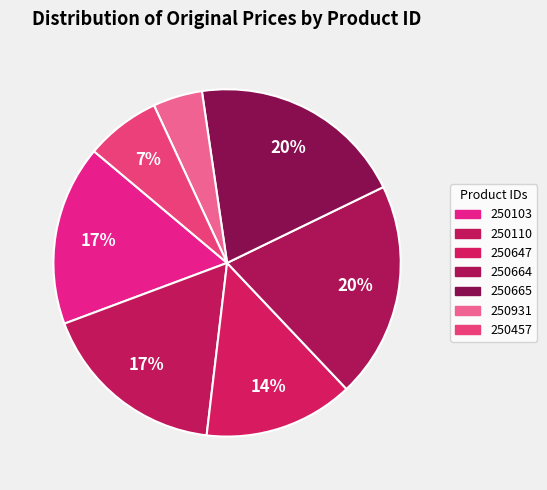

How many segments does this pie chart have?

7